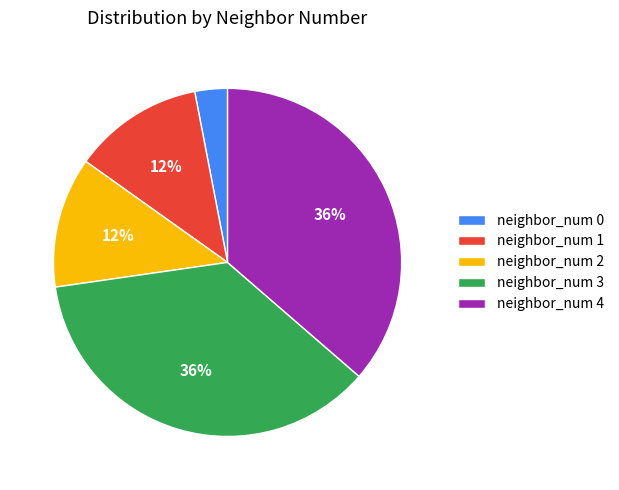

Which slice is the smallest?

neighbor_num 0